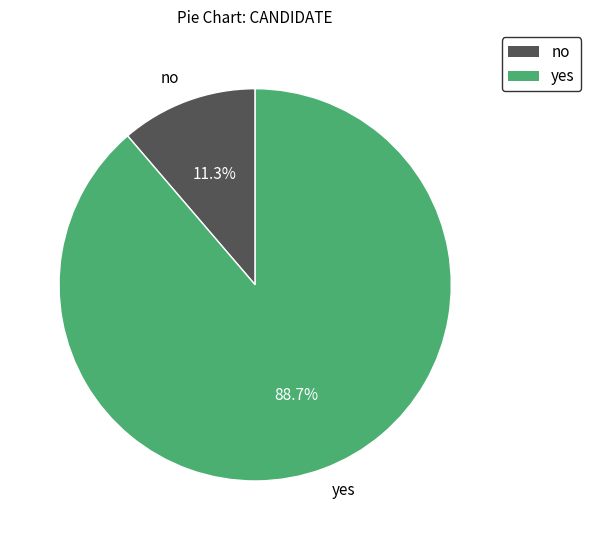

Do yes and no together represent more than half of the pie?

Yes